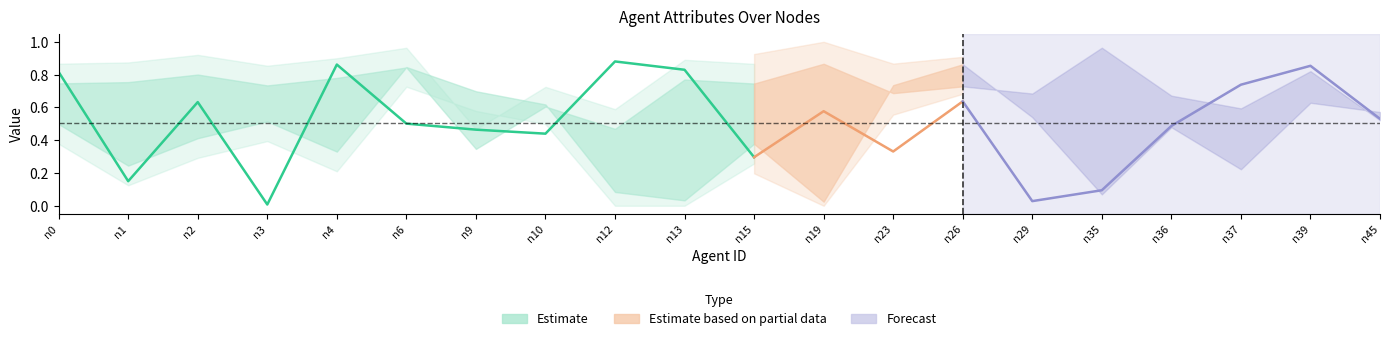

Between n39 and n23, which is larger?

n39